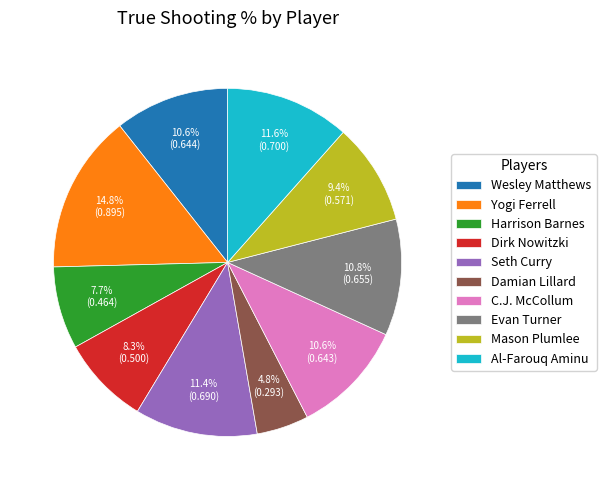

What percentage is NOT represented by Seth Curry?

88.6%